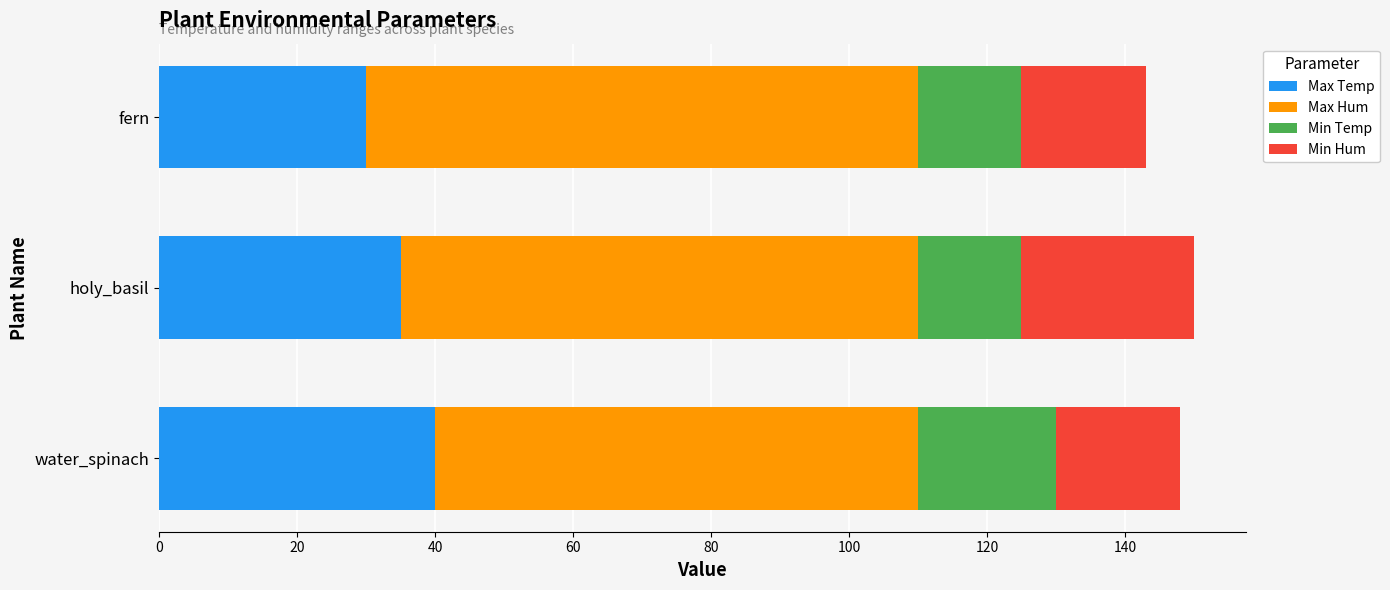

Rank the categories by Max Temp value from lowest to highest.

fern, holy_basil, water_spinach